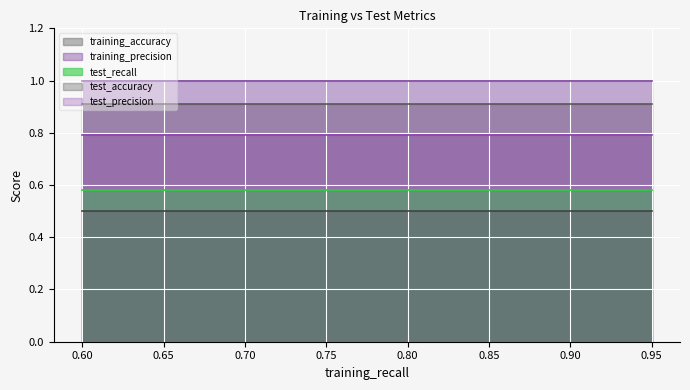

What is the value of the test_recall point at the 5th from the left?

0.6